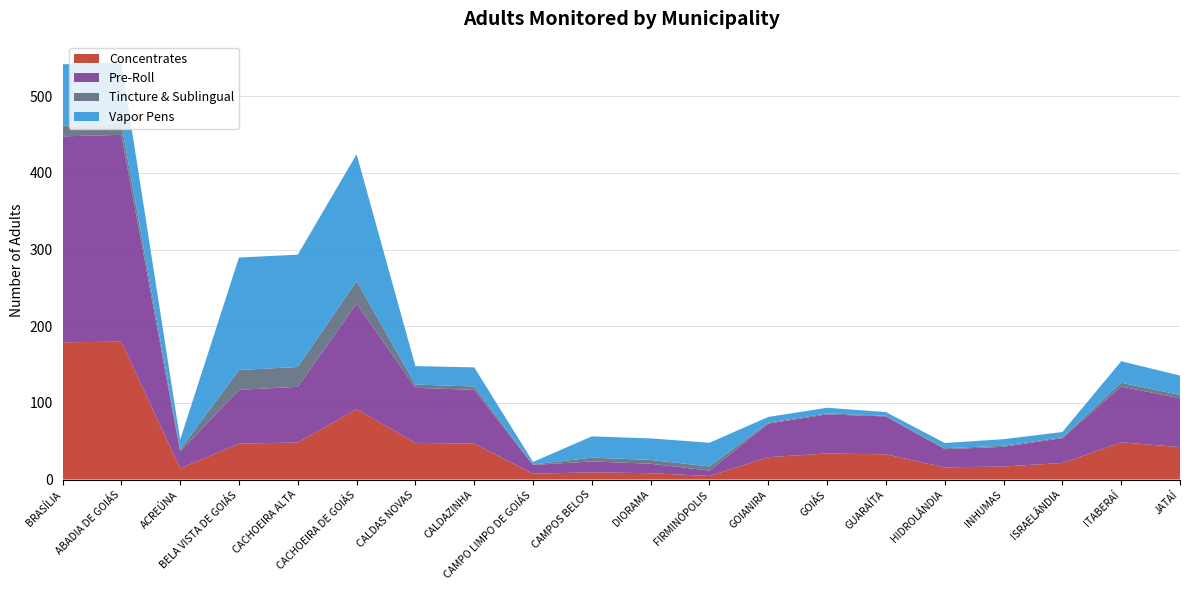

What is the highest value of the Concentrates series?

179.9